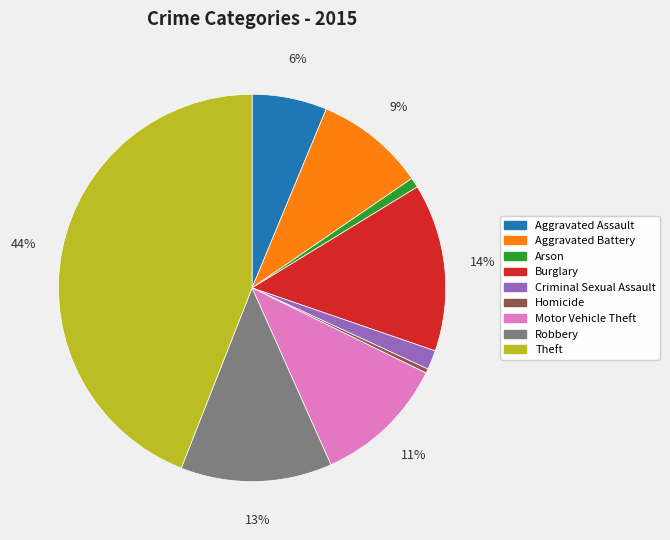

True or false: Robbery accounts for 13% of the total.

True